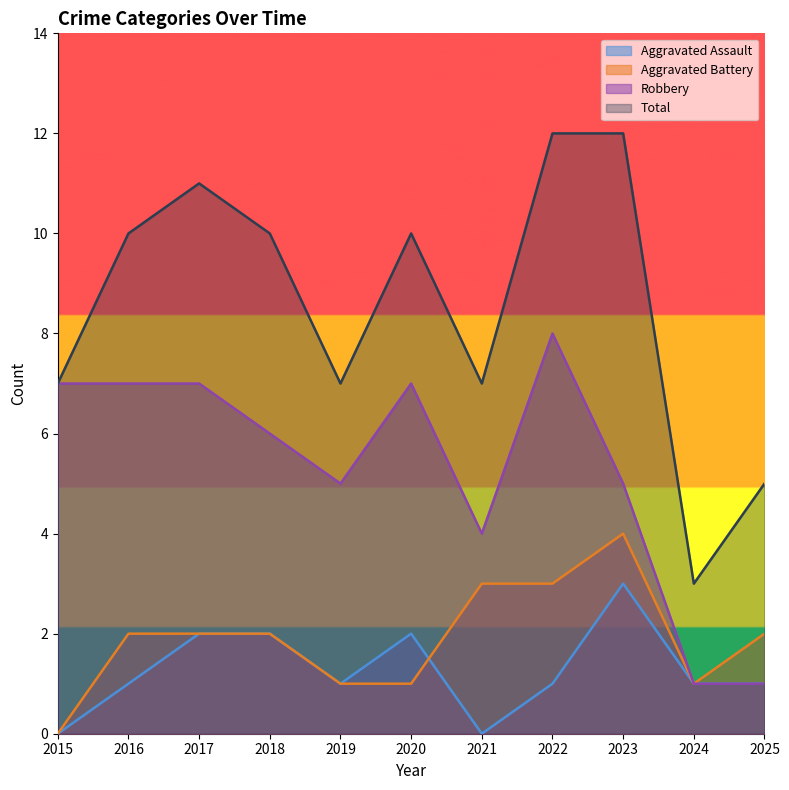

The Robbery series shows 1 at 2025. True or false?

True